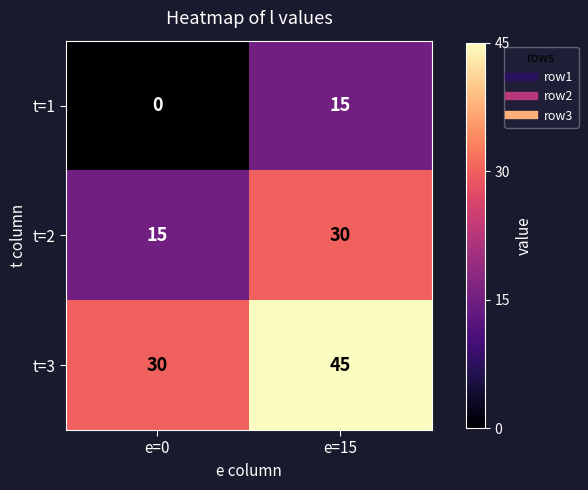

What is the difference between the highest and lowest values at e=0?

30